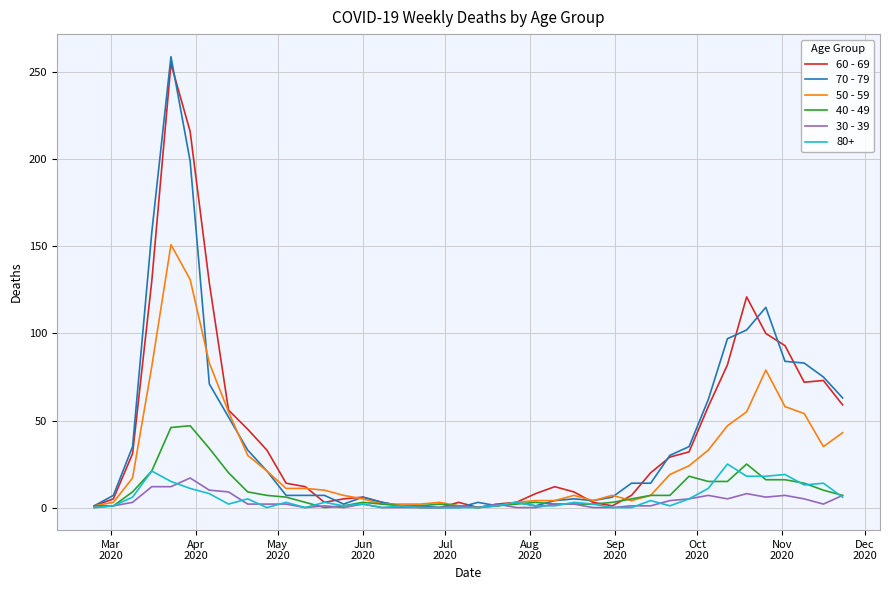

List the series in order of their peak value, highest first.

70 - 79, 60 - 69, 50 - 59, 40 - 49, 80+, 30 - 39